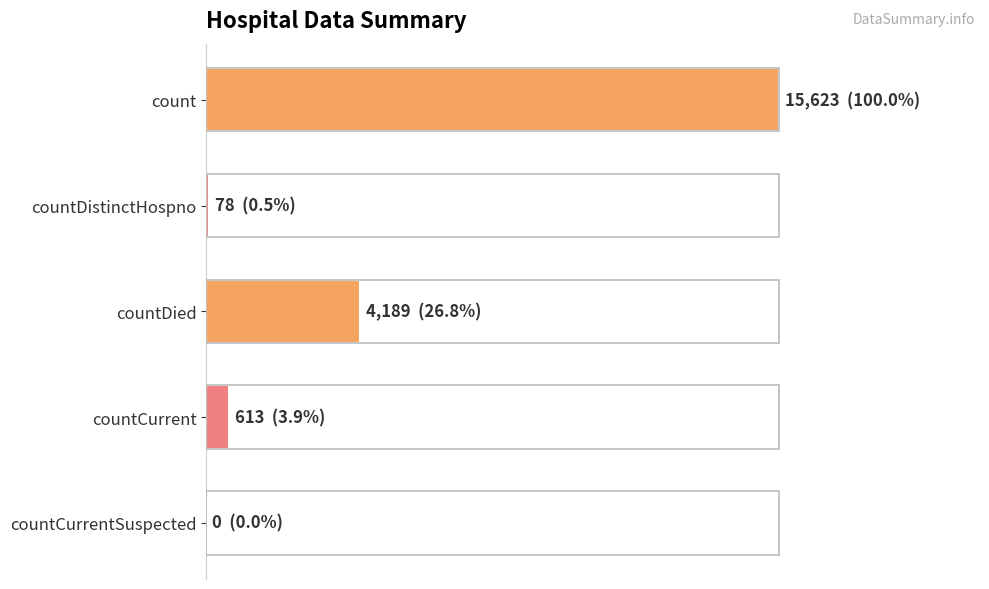

How many values are above zero?

4